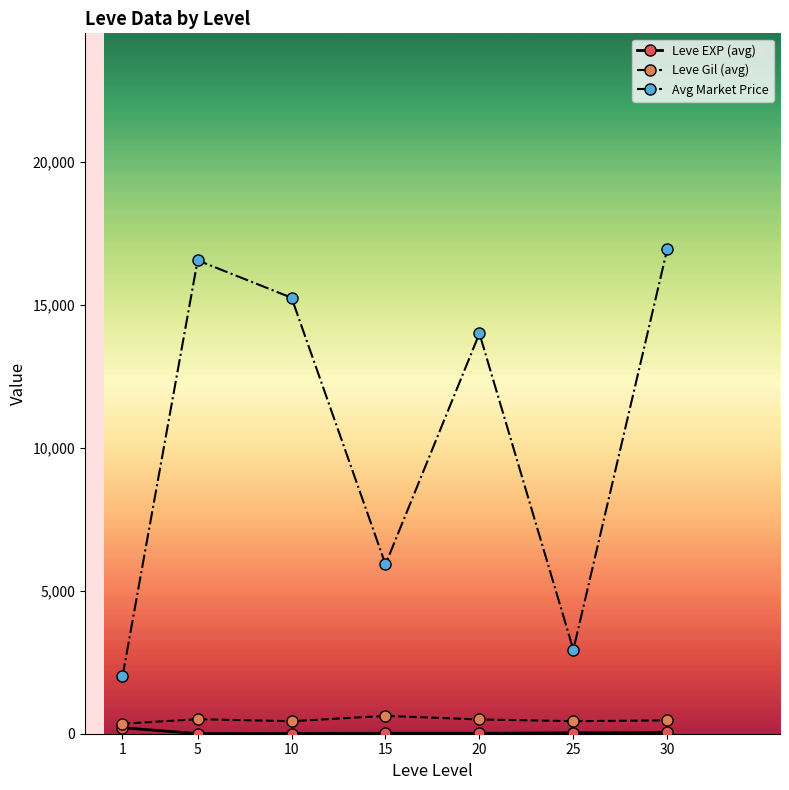

The Avg Market Price series shows 15256.5 at 10. True or false?

True